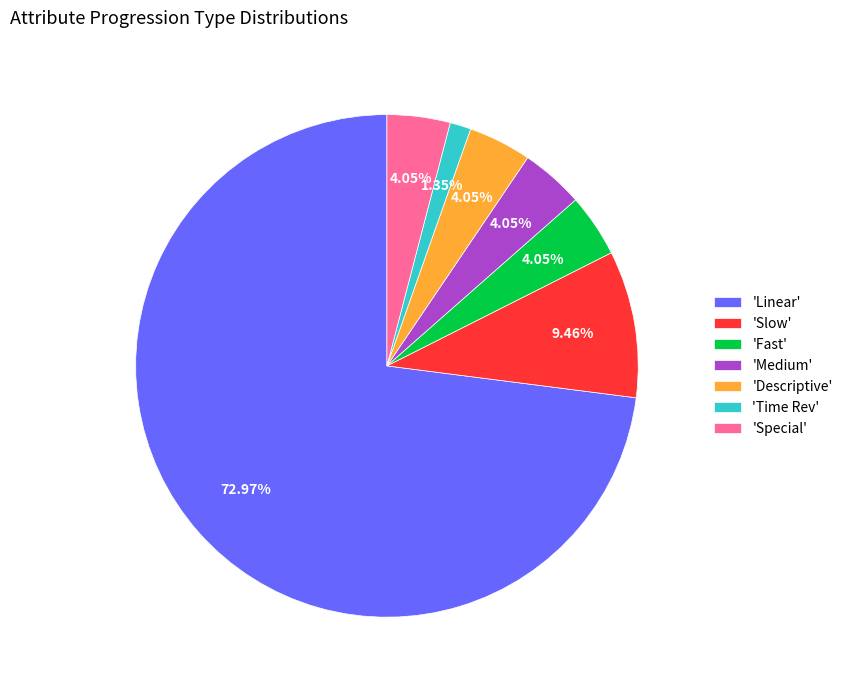

Do 'Fast' and 'Linear' together represent more than half of the pie?

Yes